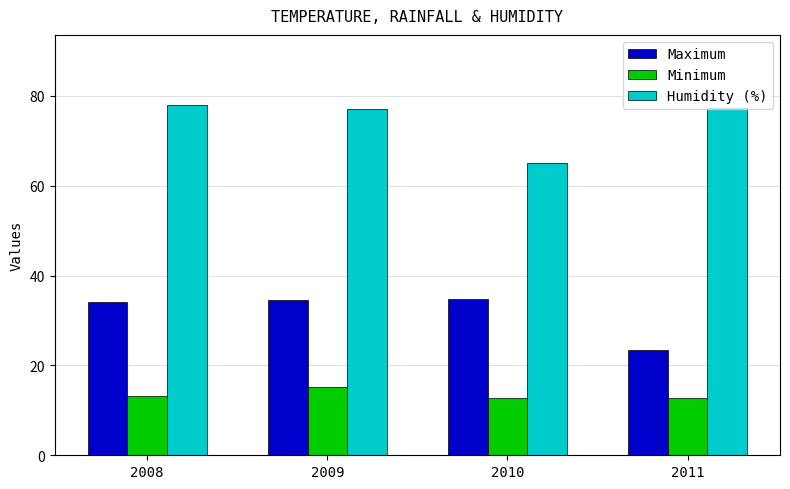

Rank the series by their maximum value, from lowest to highest.

Minimum, Maximum, Humidity (%)